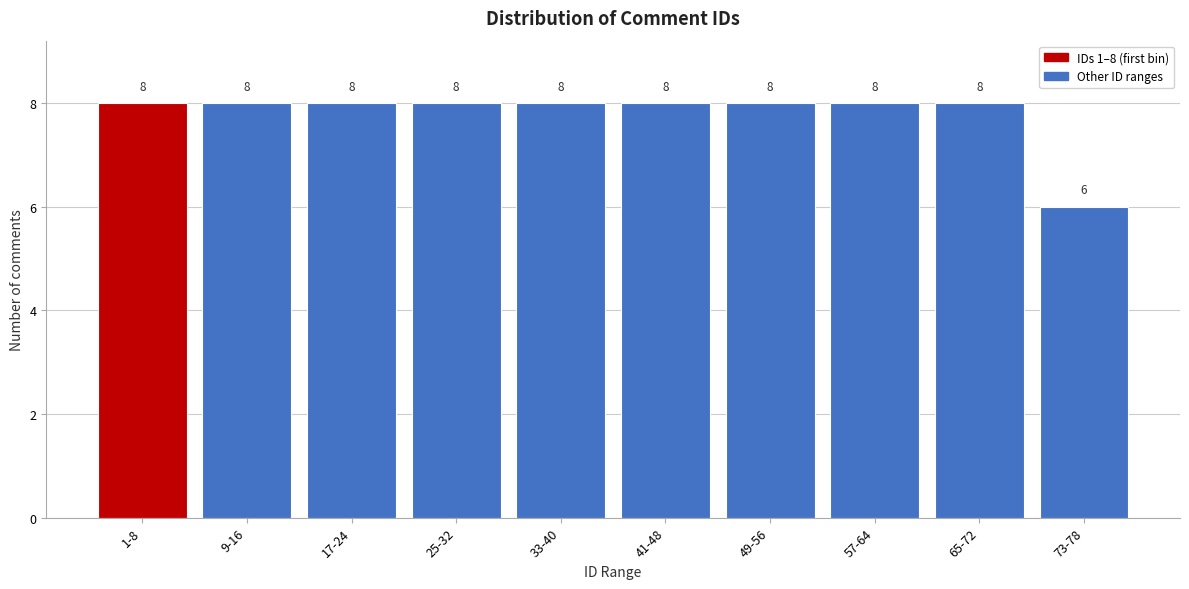

Reading left to right, transcribe all the data shown in this chart.

1-8=8	9-16=8	17-24=8	25-32=8	33-40=8	41-48=8	49-56=8	57-64=8	65-72=8	73-78=6